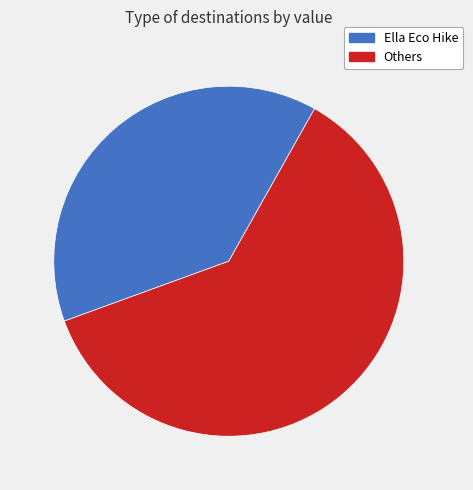

The Ella Eco Hike slice represents 39% of the pie. True or false?

True